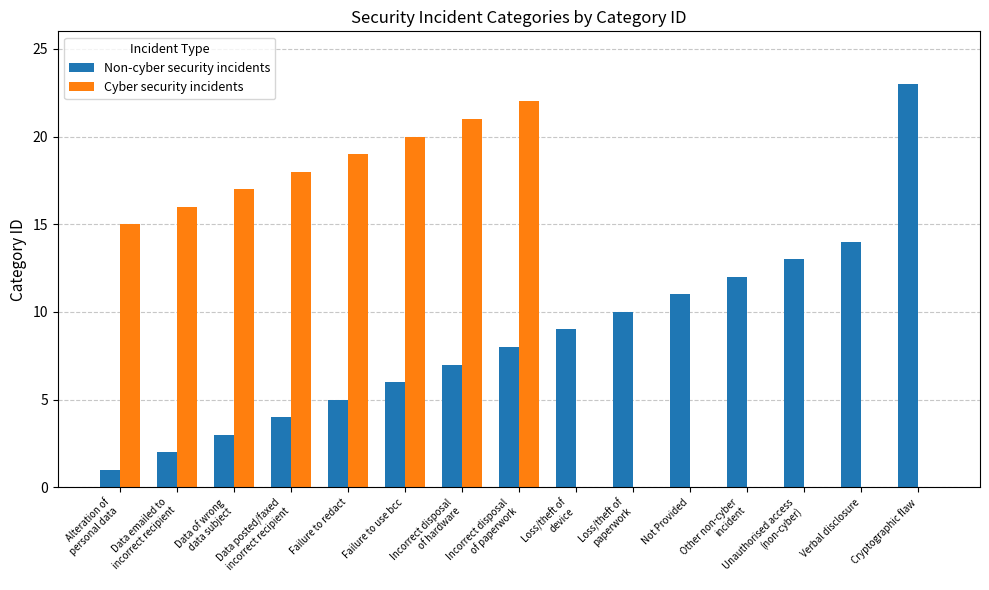

Reading left to right, what are all the values shown in this chart?

Non-cyber security incidents: 1	2	3	4	5	6	7	8	9	10	11	12	13	14	23
Cyber security incidents: 15	16	17	18	19	20	21	22	0	0	0	0	0	0	0